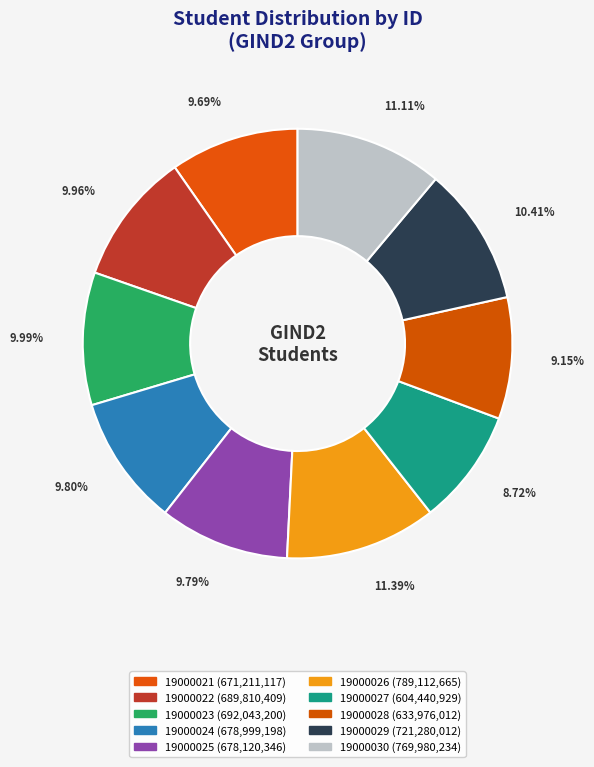

To the nearest percent, what portion does 19000028 represent?

9%